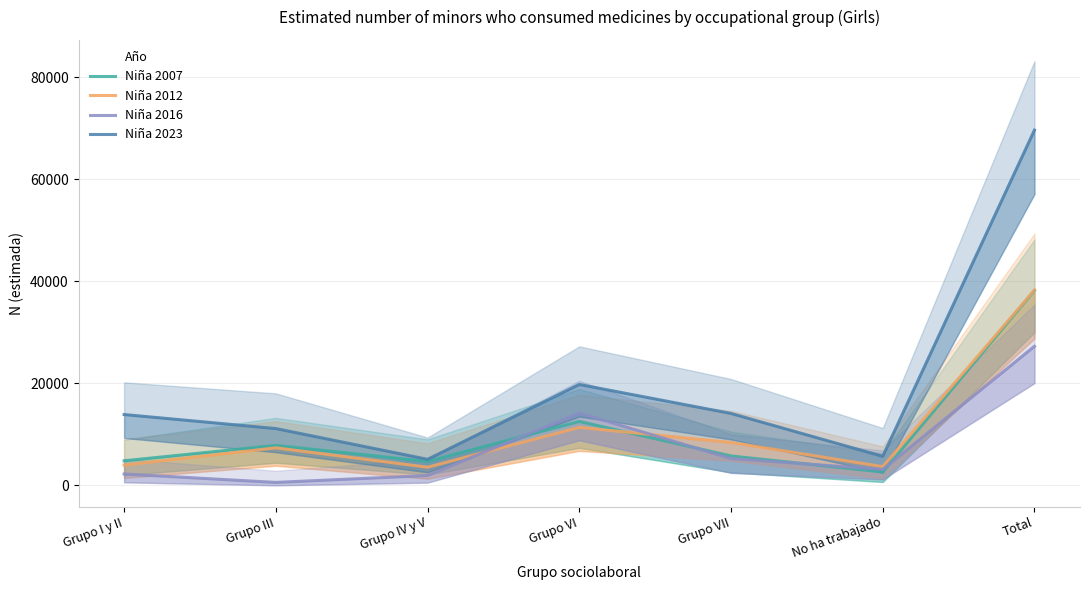

Is it true that Niña 2007 equals 7537 at Grupo I y II?

False